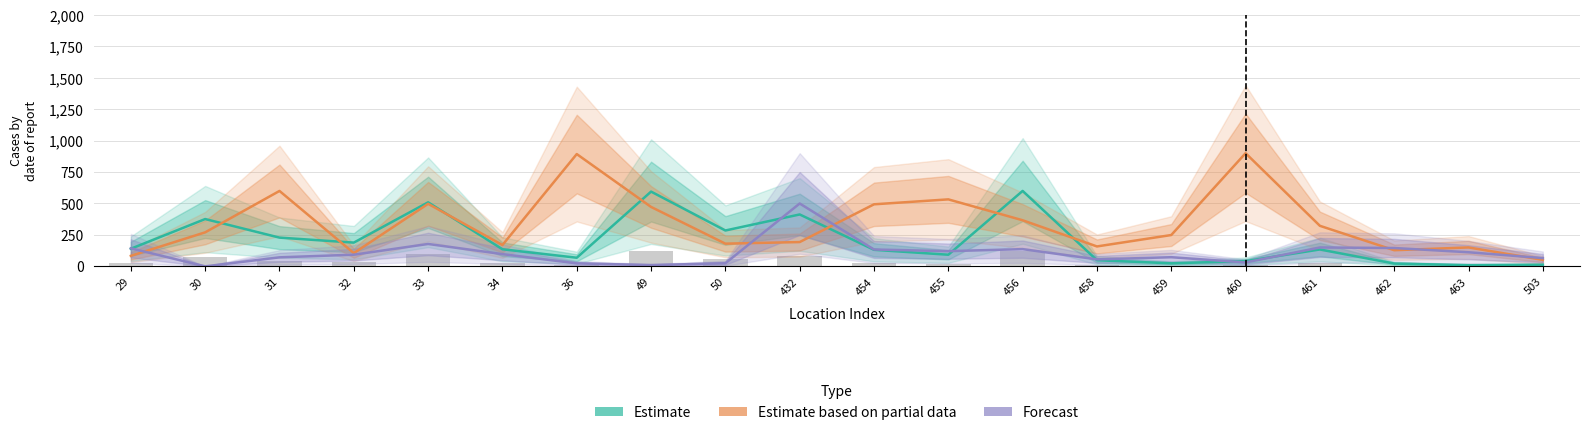

What is the greatest value displayed?

900.0